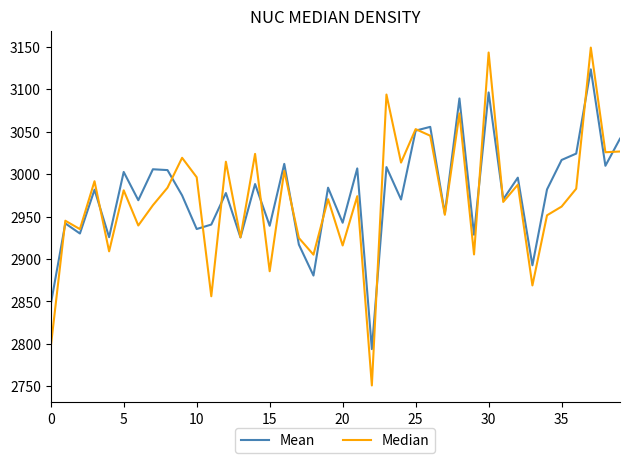

Which series has the largest range (max minus min)?

Median